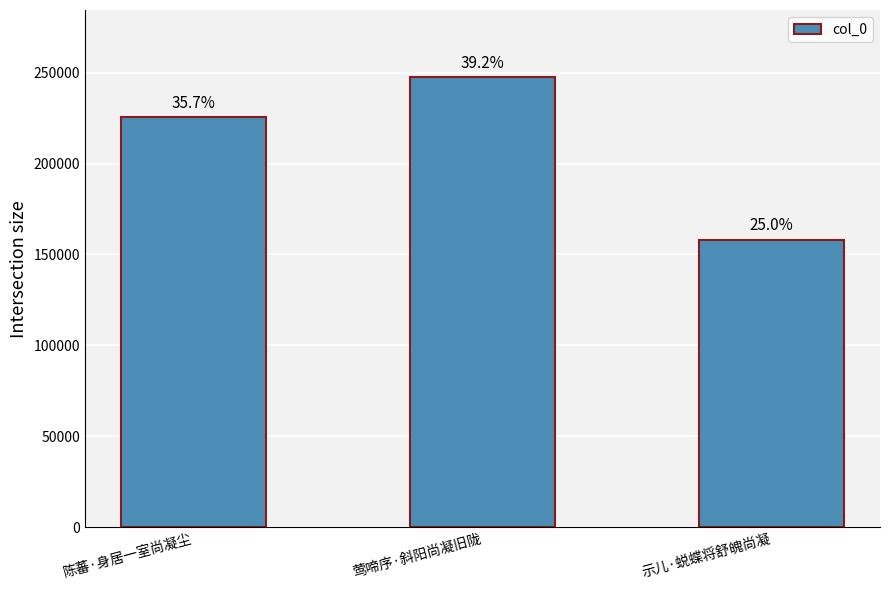

What is the approximate value at 莺啼序·斜阳尚凝旧陇, to the nearest 50?

247300